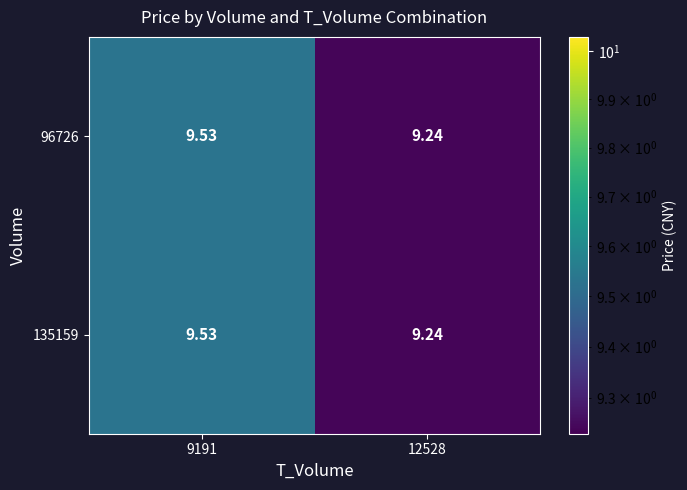

Is the value of 135159 at 12528 greater than the value of 96726 at 9191?

No